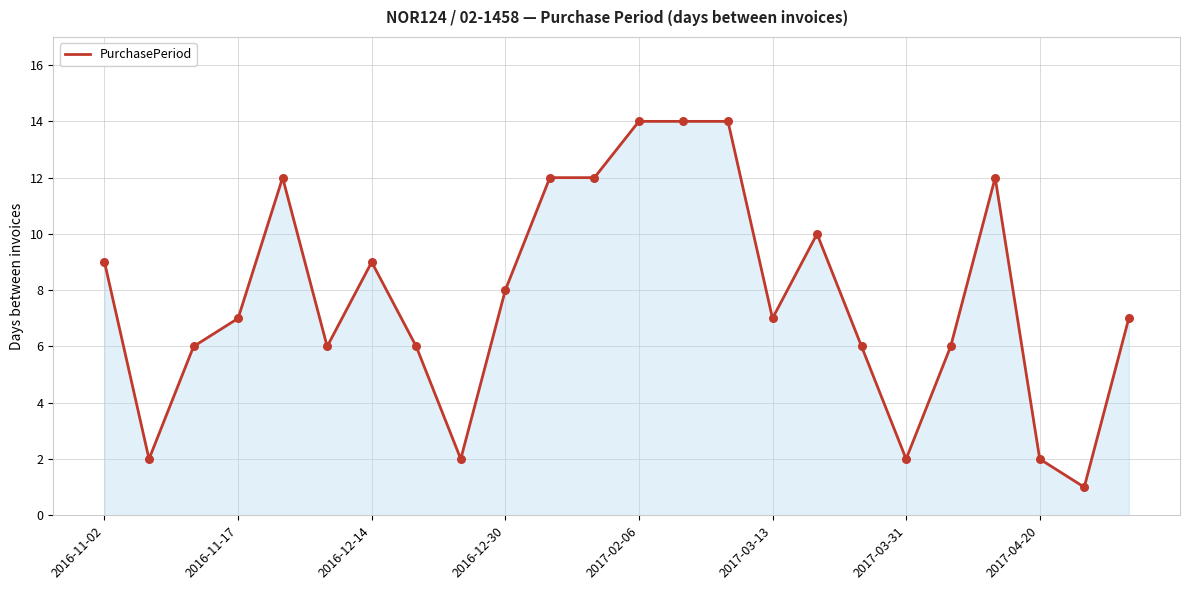

What is the difference between the maximum and minimum values?

13